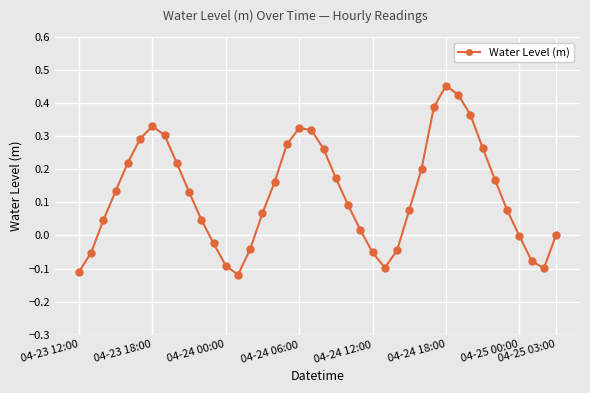

How many points are lower than both their immediate neighbors (excluding endpoints)?

3